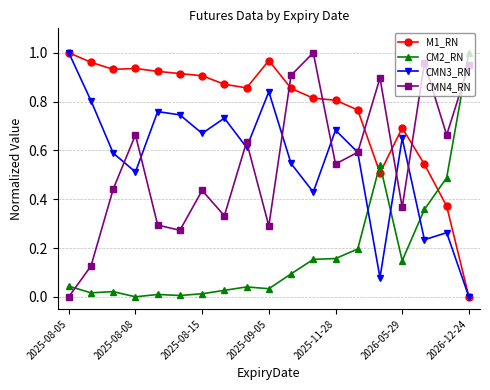

What are all the series names shown in the legend?

M1_RN, CM2_RN, CMN3_RN, CMN4_RN